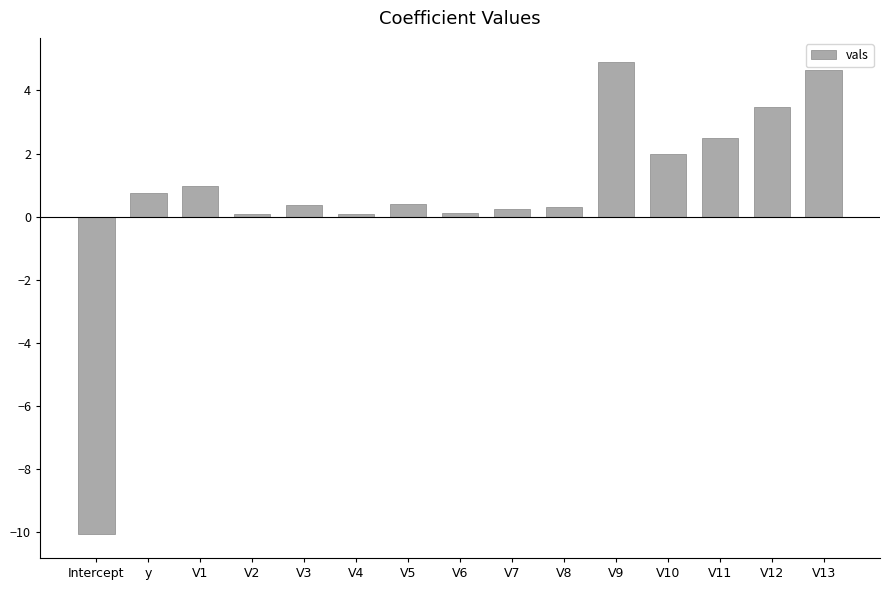

What is the difference between the values at V10 and V4?

1.9